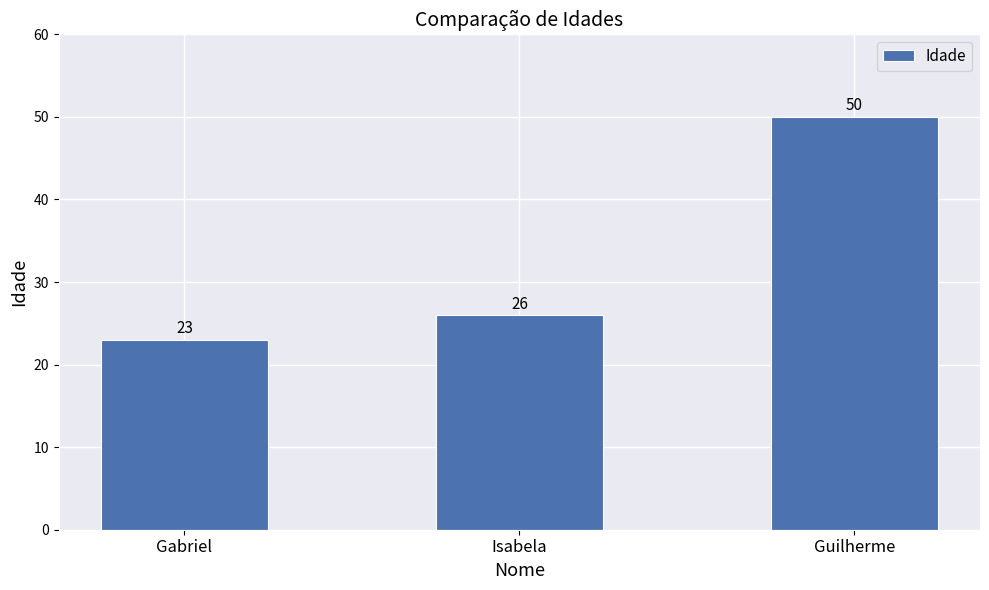

Reading left to right, what are all the values shown in this chart?

23	26	50